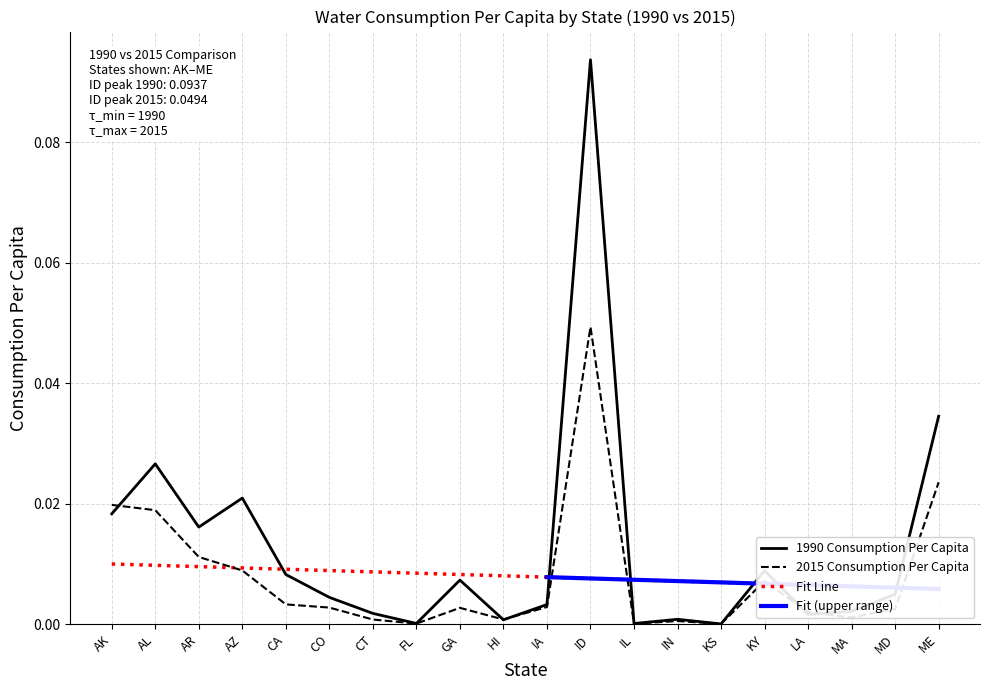

True or false: Fit Line has more than 0 points higher than both neighbors.

False